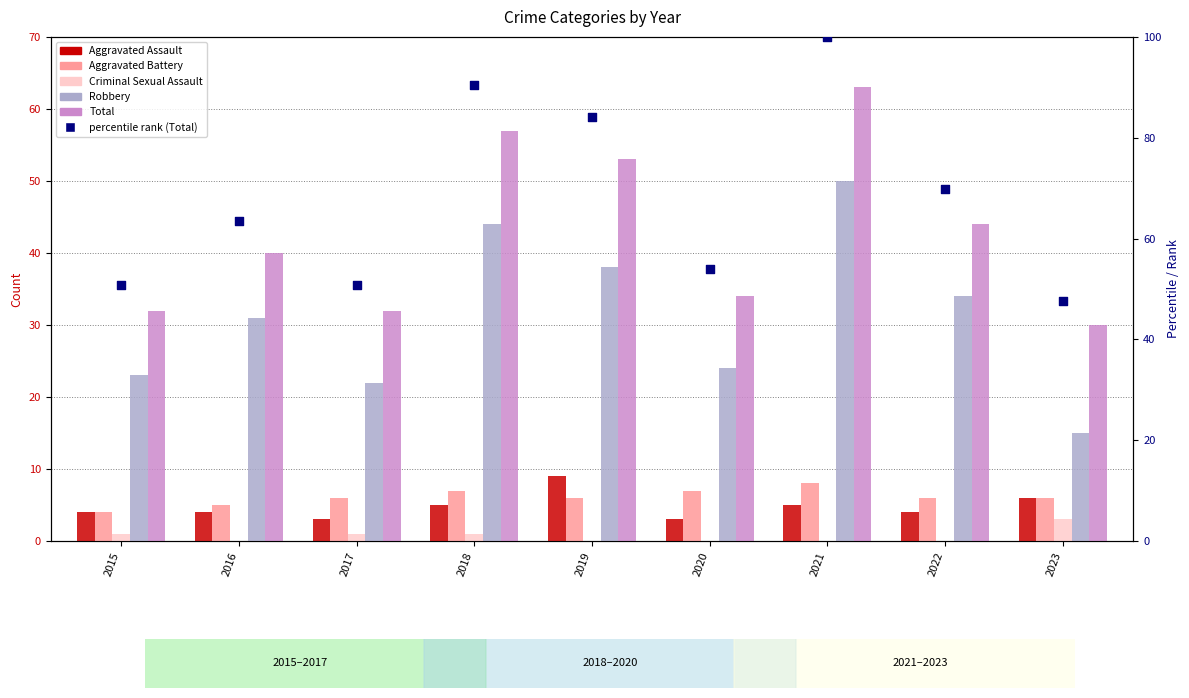

What is the total value across all series at 2015?

114.8